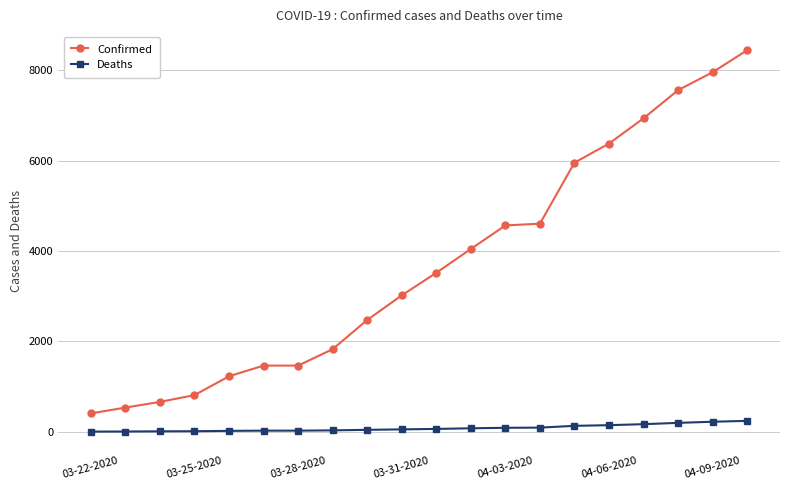

What is the sum of all Confirmed values?

73857